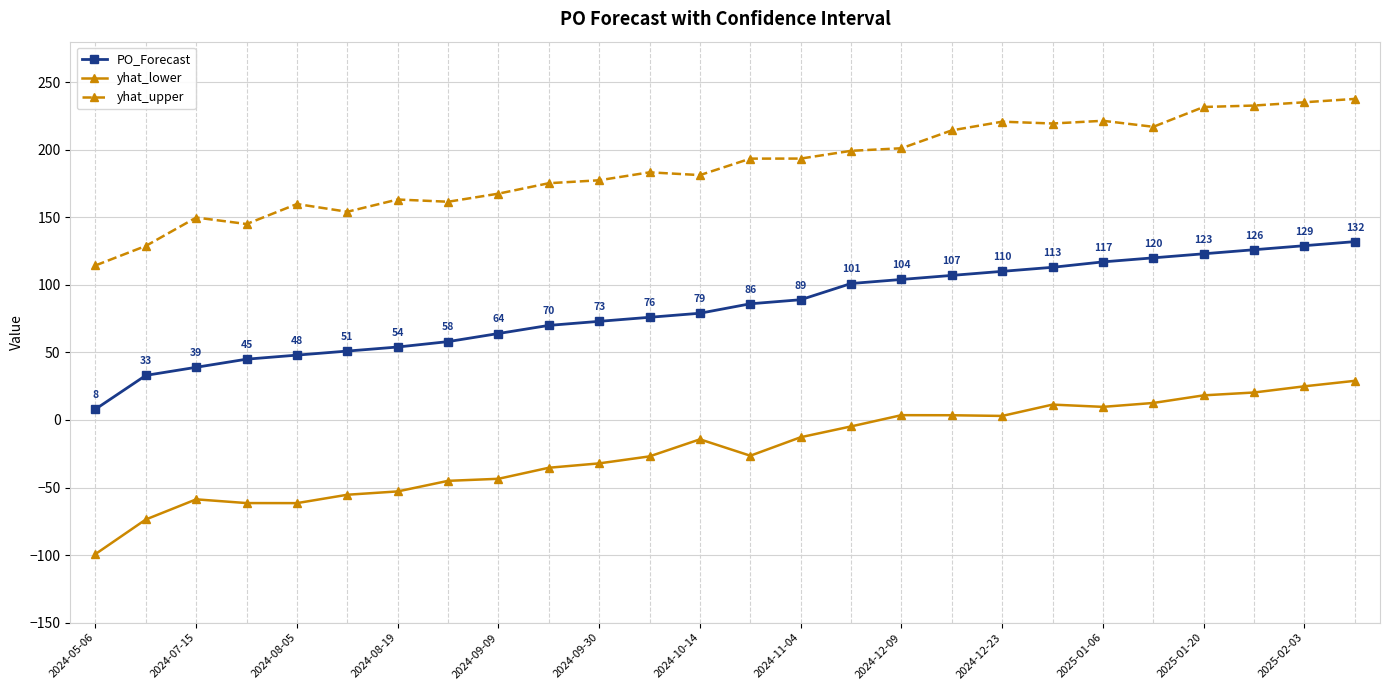

Which series has the largest total across all categories?

yhat_upper